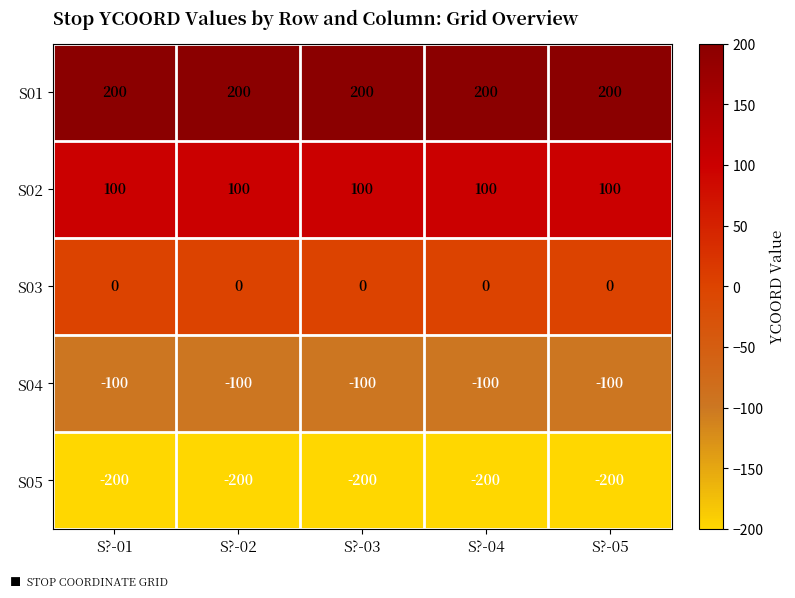

Which series has the largest total across all categories?

S01